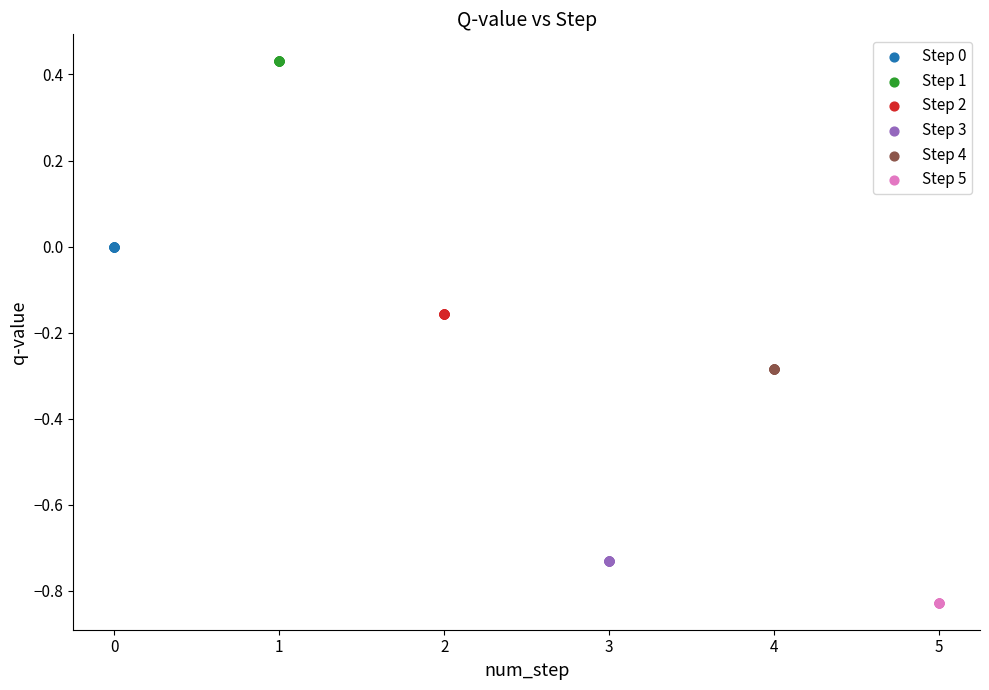

Which series contains the highest Y value?

Step 1